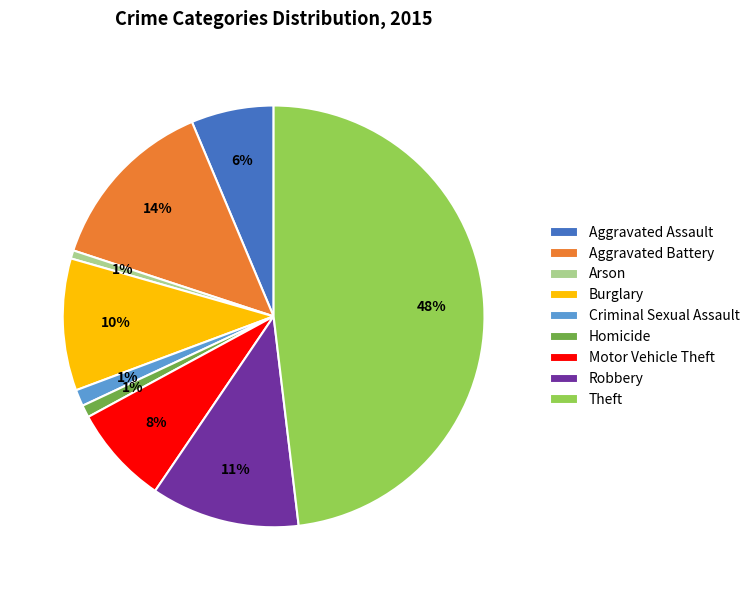

Is there any slice that represents more than half of the pie?

No